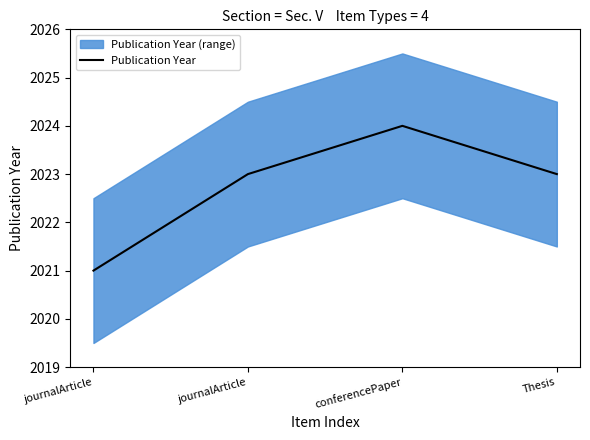

Does the chart have visible grid lines?

No